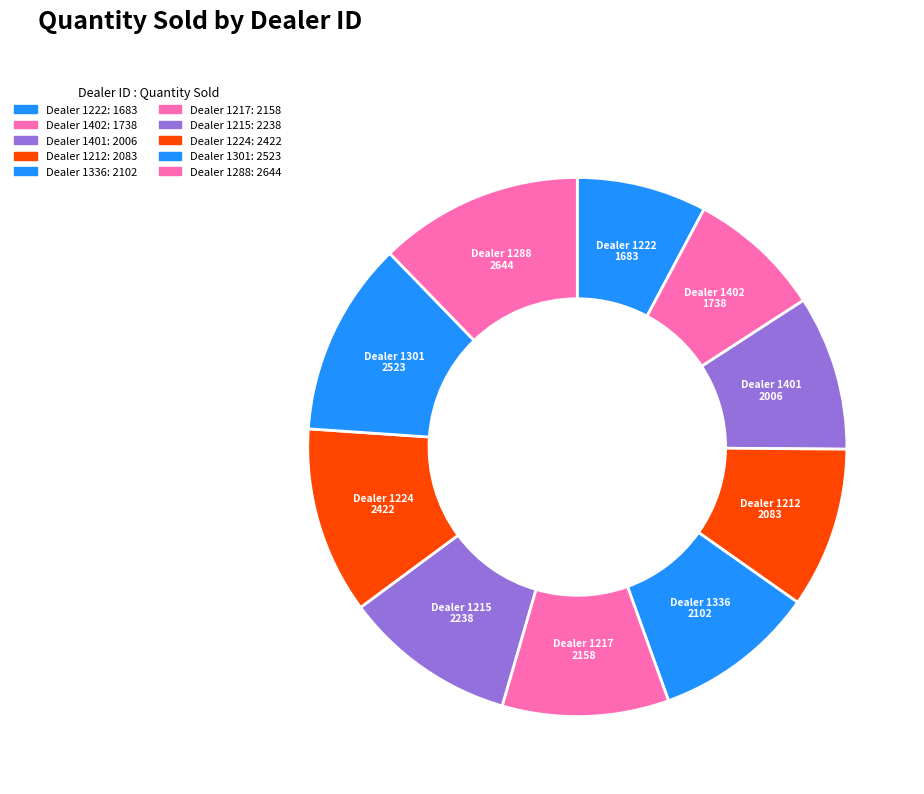

How many slices are in this pie chart?

10